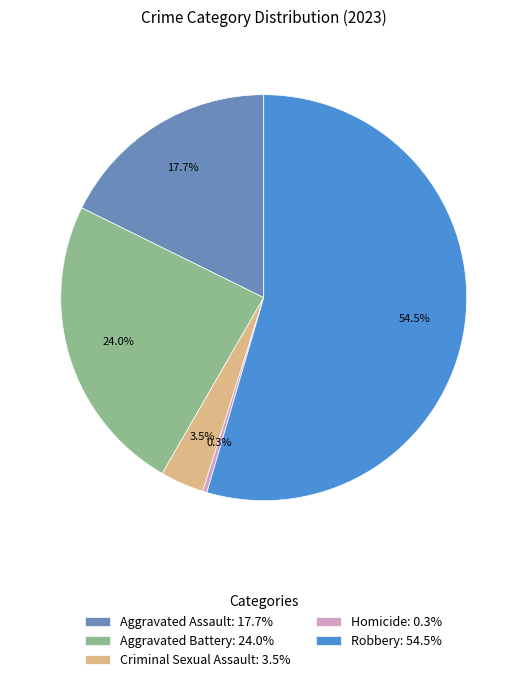

What percentage do Aggravated Assault: 17.7% and Aggravated Battery: 24.0% together represent?

41.7%